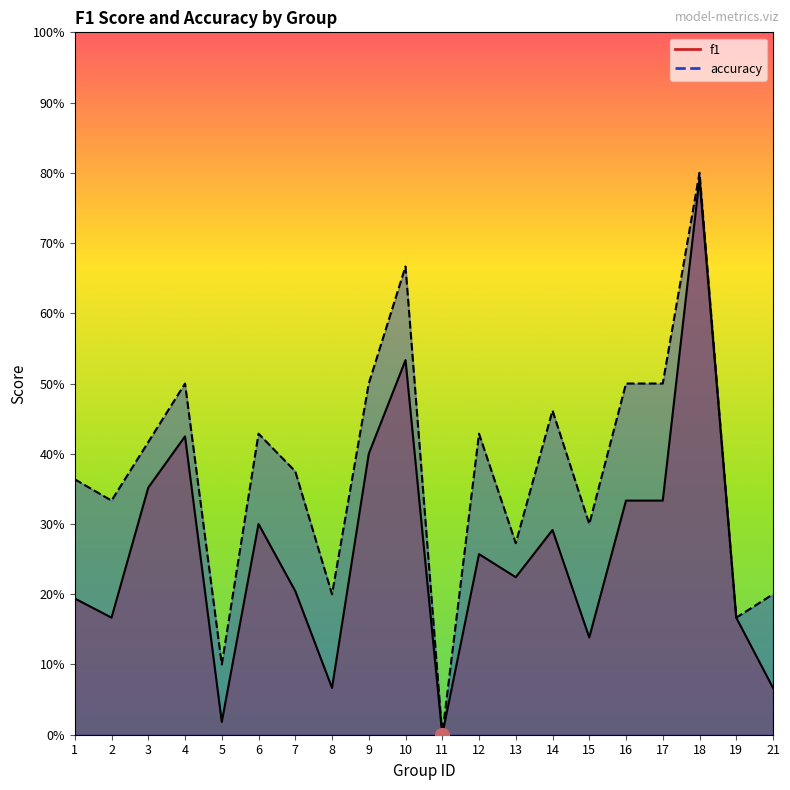

What is the total value across all series at 14?

0.8